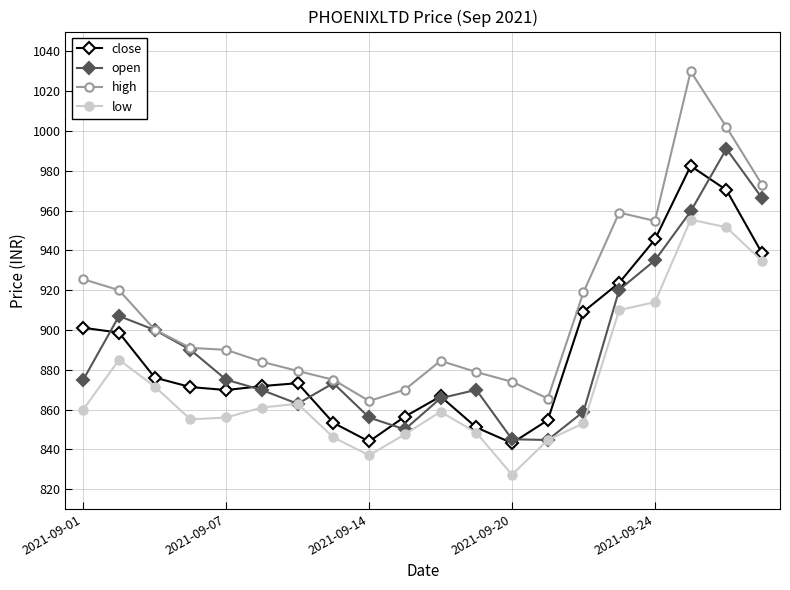

What is the difference between the maximum and minimum values in the high series?

165.7